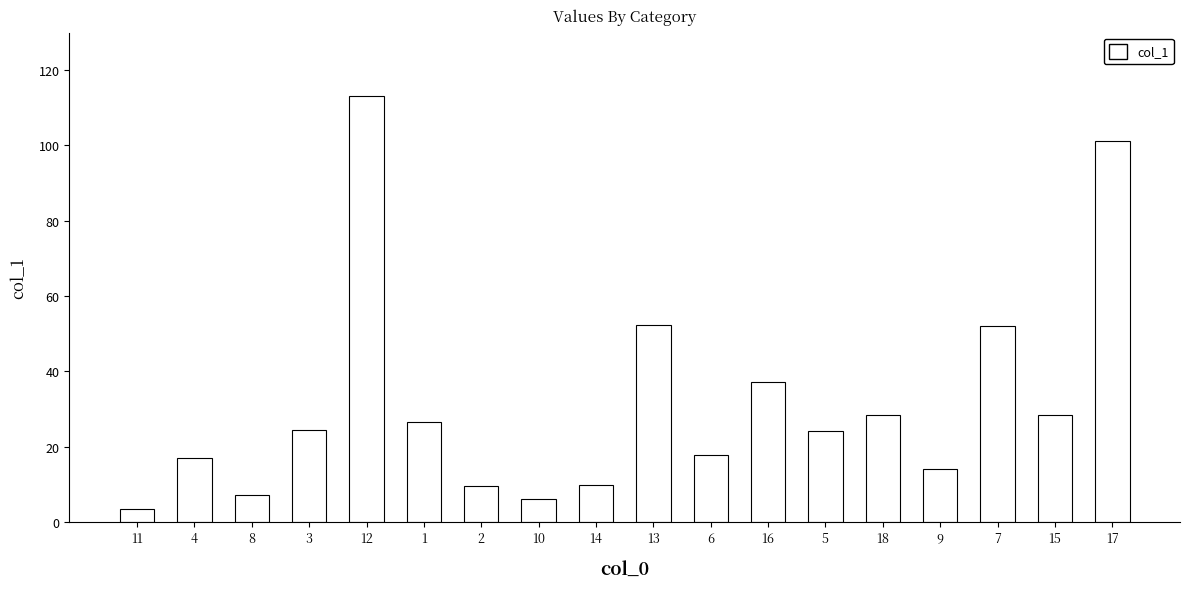

At which category does the chart reach its peak across all series?

12